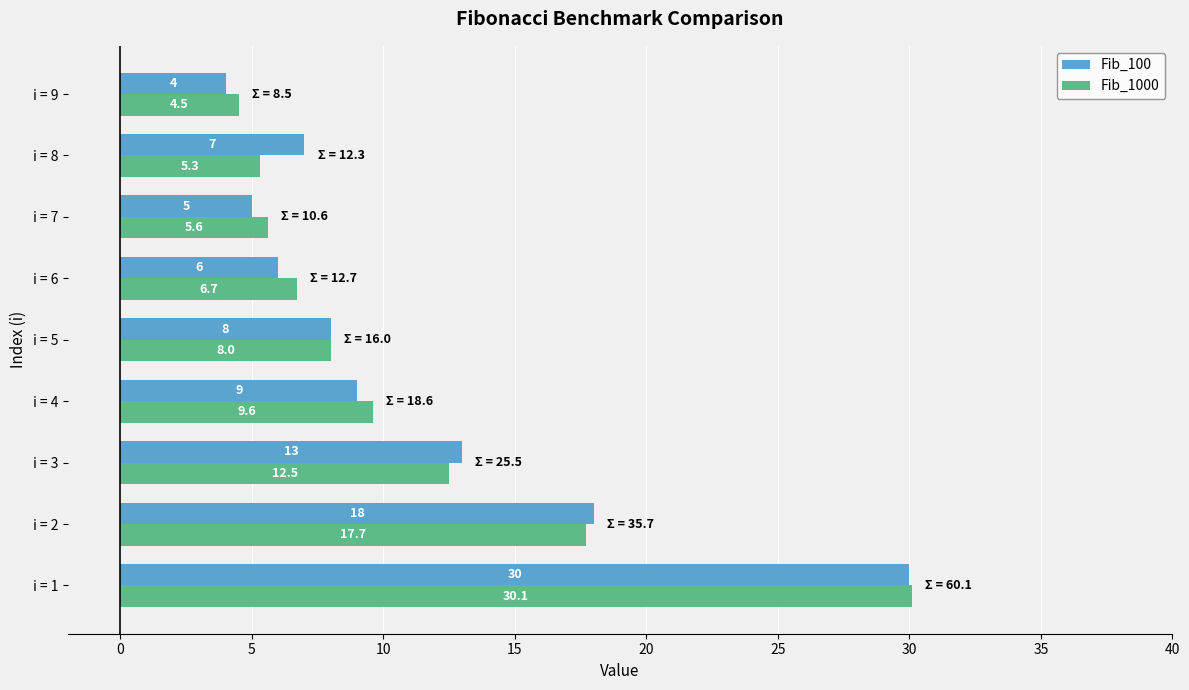

At i = 6, list the series in order from largest to smallest.

Fib_1000, Fib_100